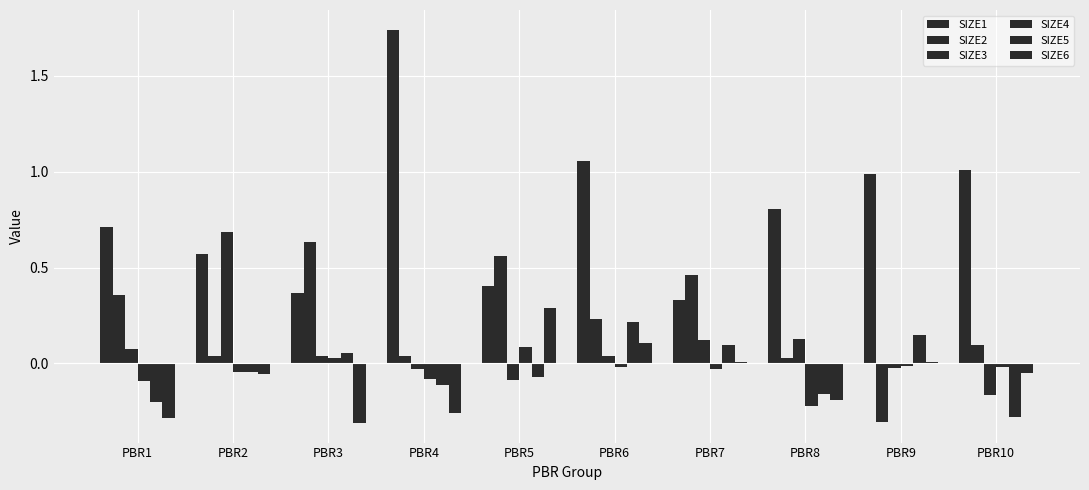

How many groups of bars are there?

10